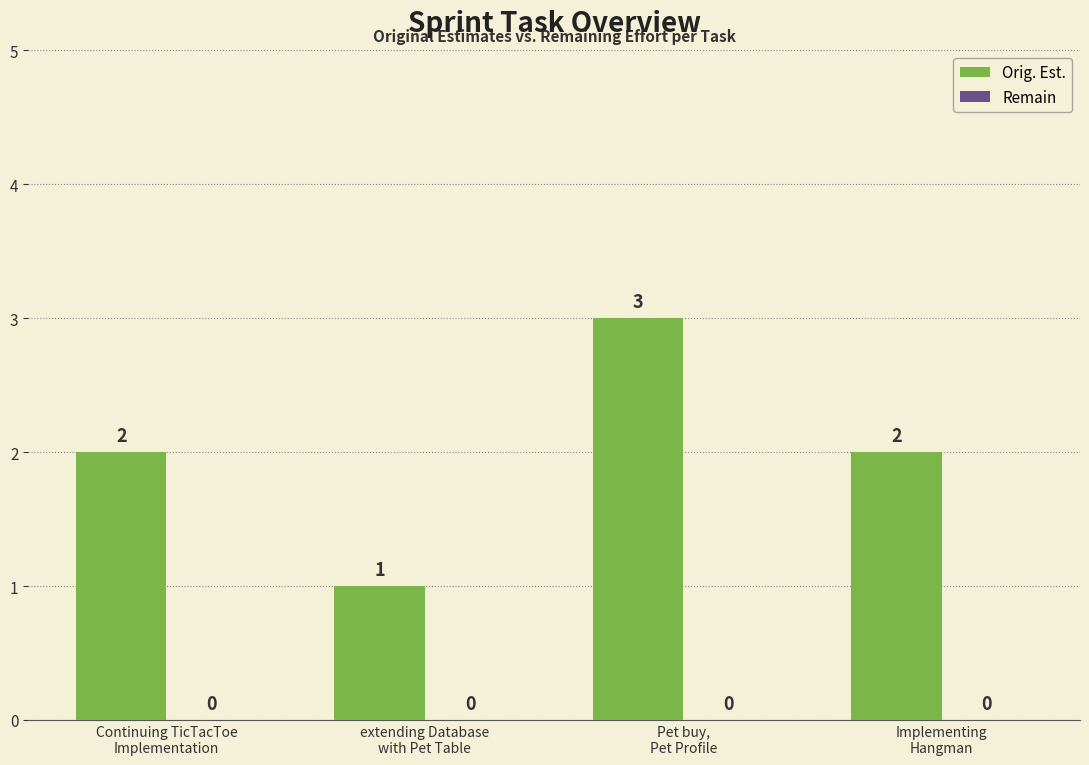

How many bars are there in total?

4